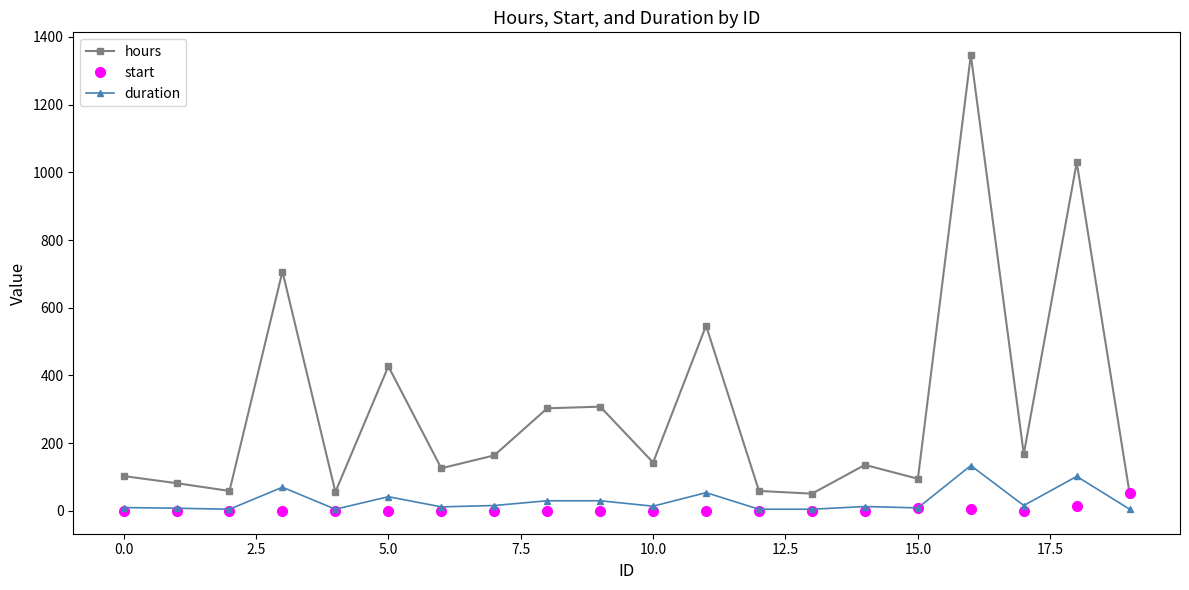

True or false: duration has more than 1 interior local peaks.

True